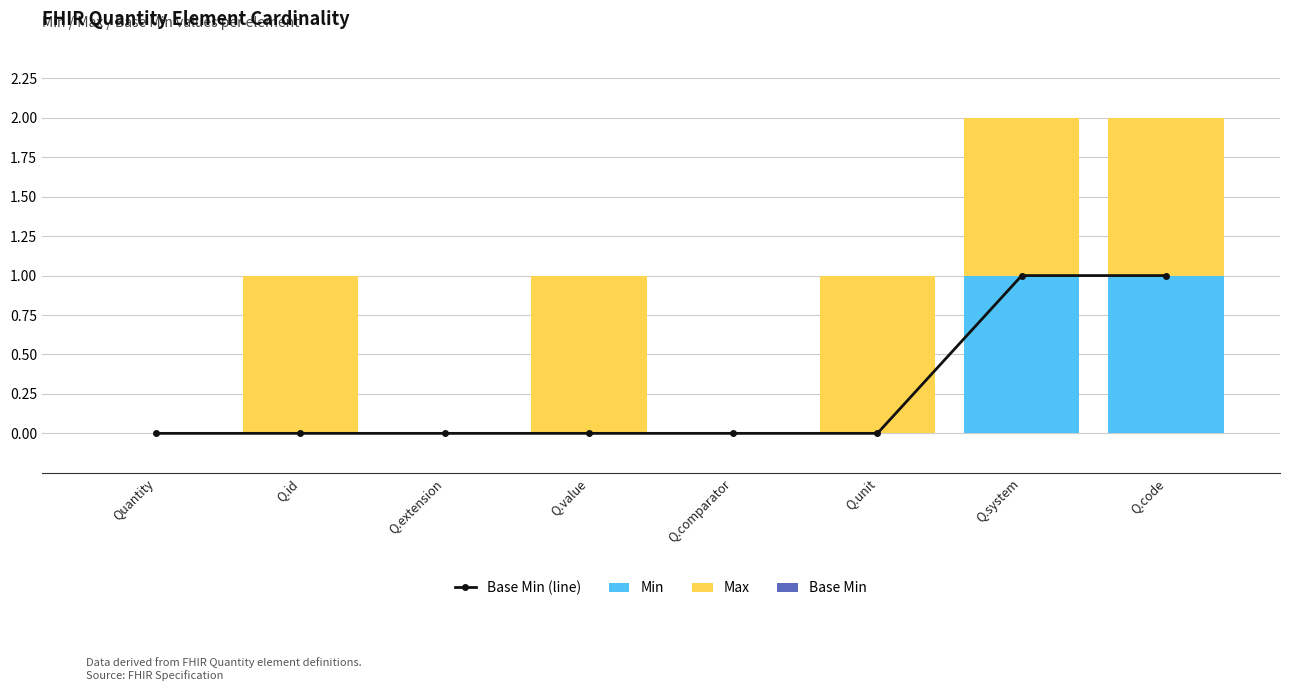

True or false: Min has a value of 0 at Q.comparator.

True